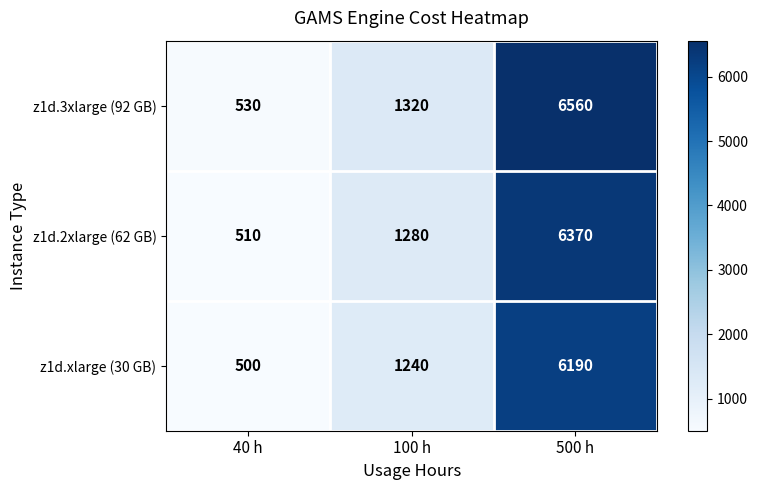

True or false: z1d.3xlarge (92 GB) has a value of 330 at 100 h.

False